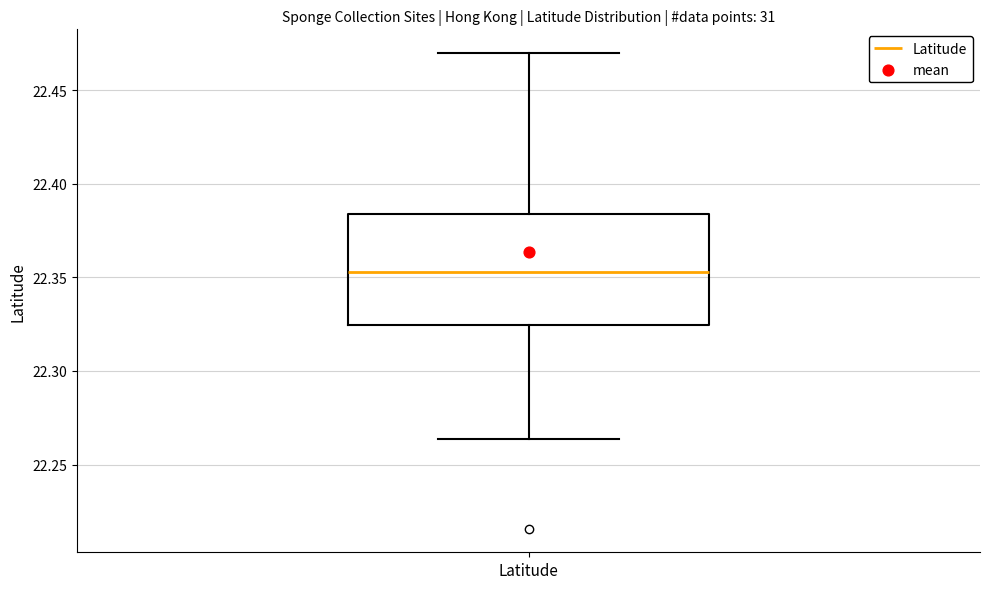

Read this box plot against the y-axis: the position of the median line, the range covered by the box, and the ends of both whiskers. The values are not printed on the chart, so give them approximately, as read against the axis.

median 22.355, box 22.325 to 22.385, whiskers 22.265 to 22.470